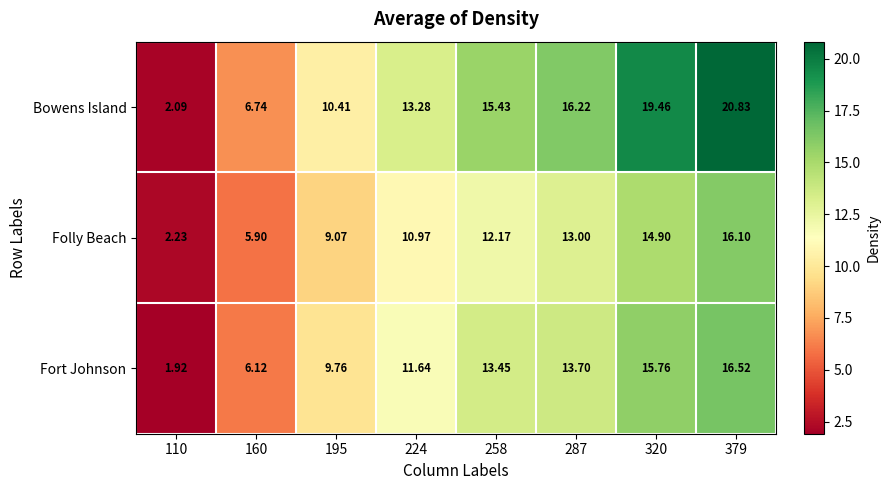

Is the value of Fort Johnson at 379 greater than the value of Folly Beach at 258?

Yes